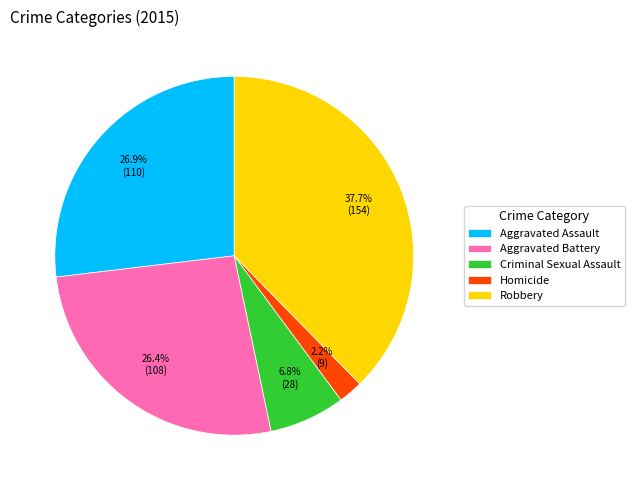

What is the ratio of the value at Aggravated Assault to the value at Robbery?

0.7